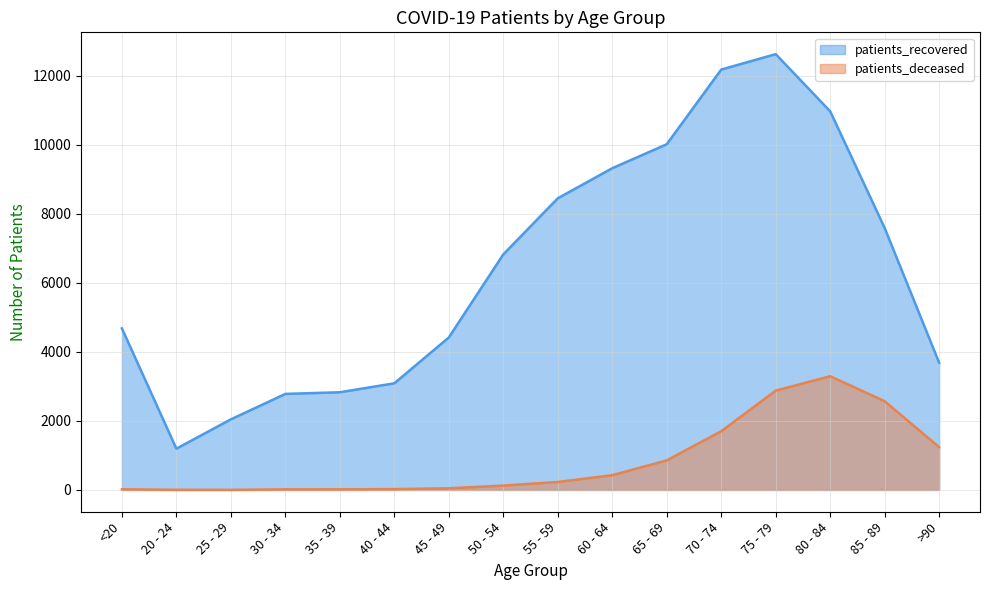

Reading right to left, transcribe all the data shown in this chart.

patients_recovered: 3686	7590	10972	12628	12180	10017	9322	8450	6825	4418	3090	2831	2783	2046	1196	4682
patients_deceased: 1240	2571	3295	2878	1701	857	427	231	126	49	24	18	17	3	4	19